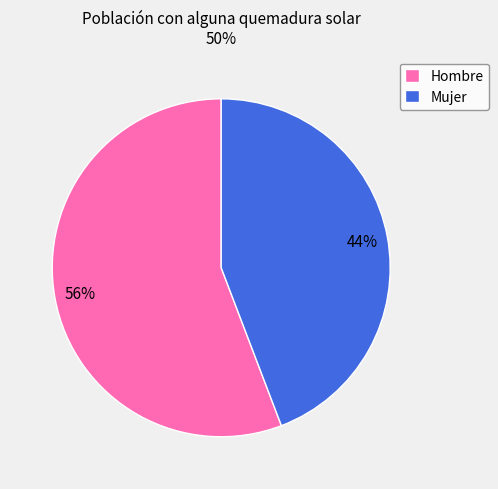

Which slice is the smallest?

Mujer